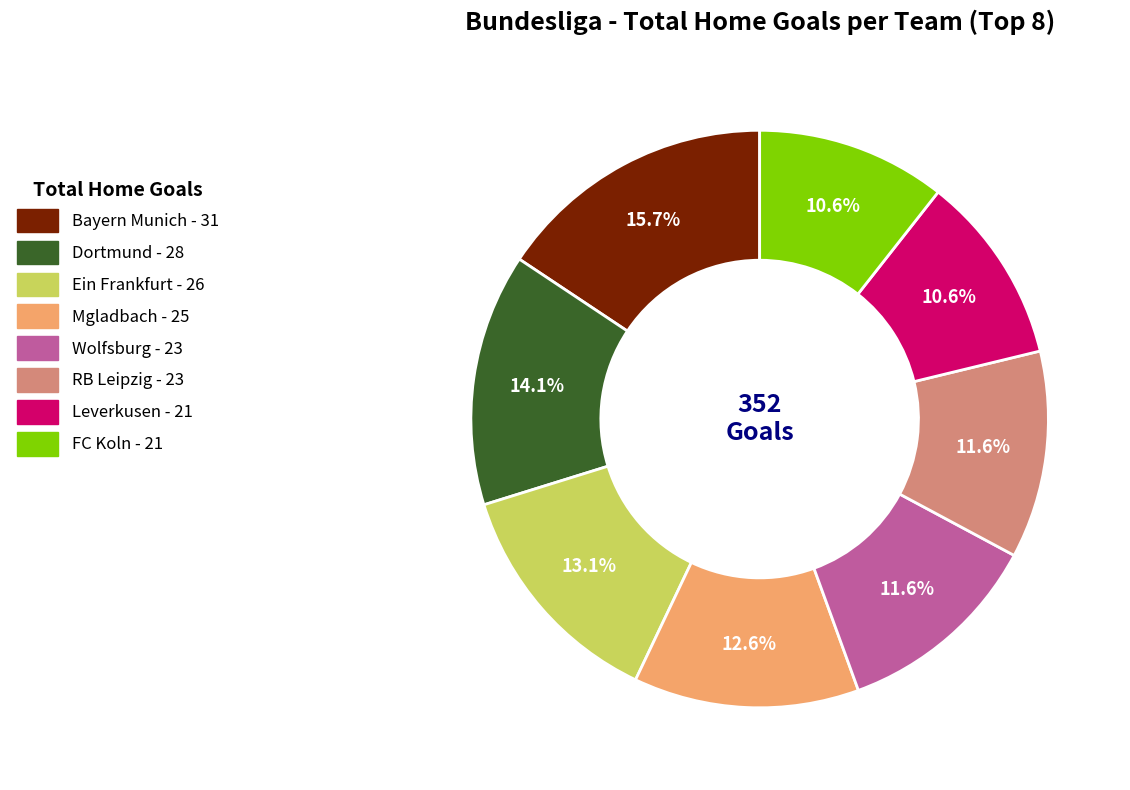

Is there a majority slice in this chart?

No